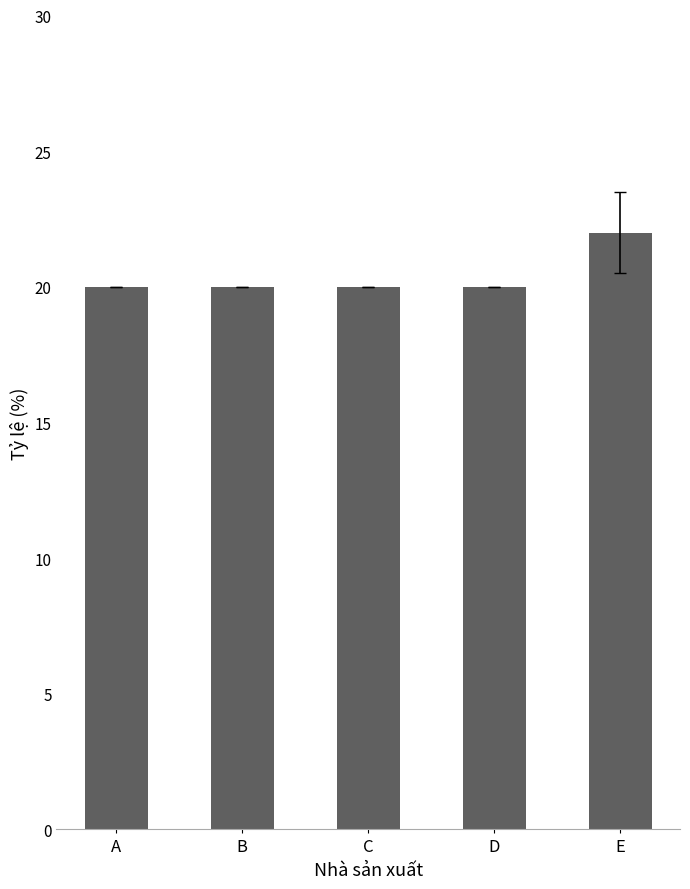

What is the difference between the maximum and minimum values?

2